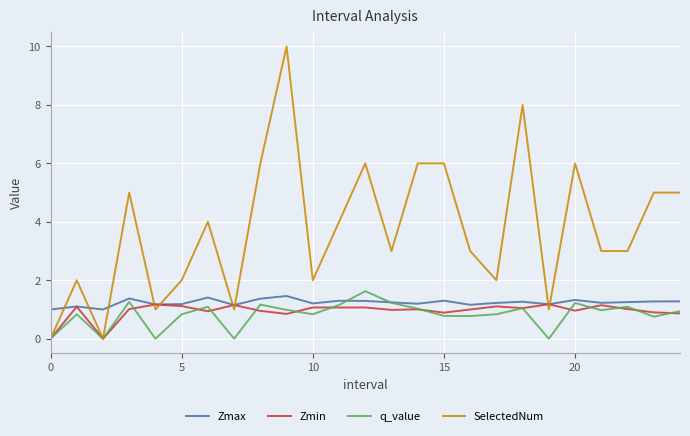

What is the maximum value for Zmax?

1.5